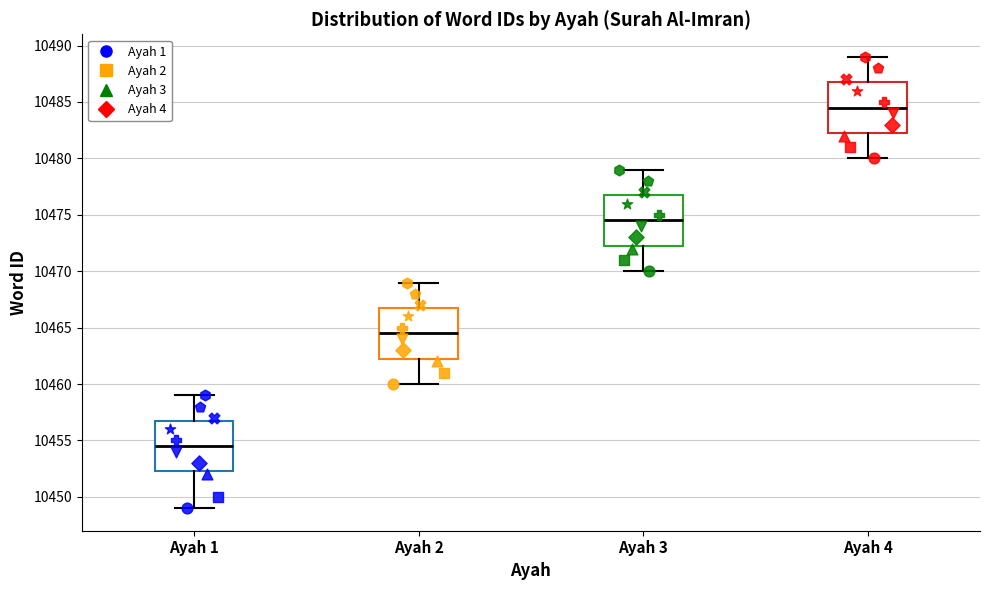

Reading left to right, read every box against the y-axis: the position of its median line, the range the box covers, and the ends of its whiskers. The values are not printed on the chart, so give them approximately, as read against the axis.

Ayah 1: median 10454.5, box 10452.5 to 10457.0, whiskers 10449.0 to 10459.0
Ayah 2: median 10464.5, box 10462.5 to 10467.0, whiskers 10460.0 to 10469.0
Ayah 3: median 10474.5, box 10472.5 to 10477.0, whiskers 10470.0 to 10479.0
Ayah 4: median 10484.5, box 10482.5 to 10487.0, whiskers 10480.0 to 10489.0